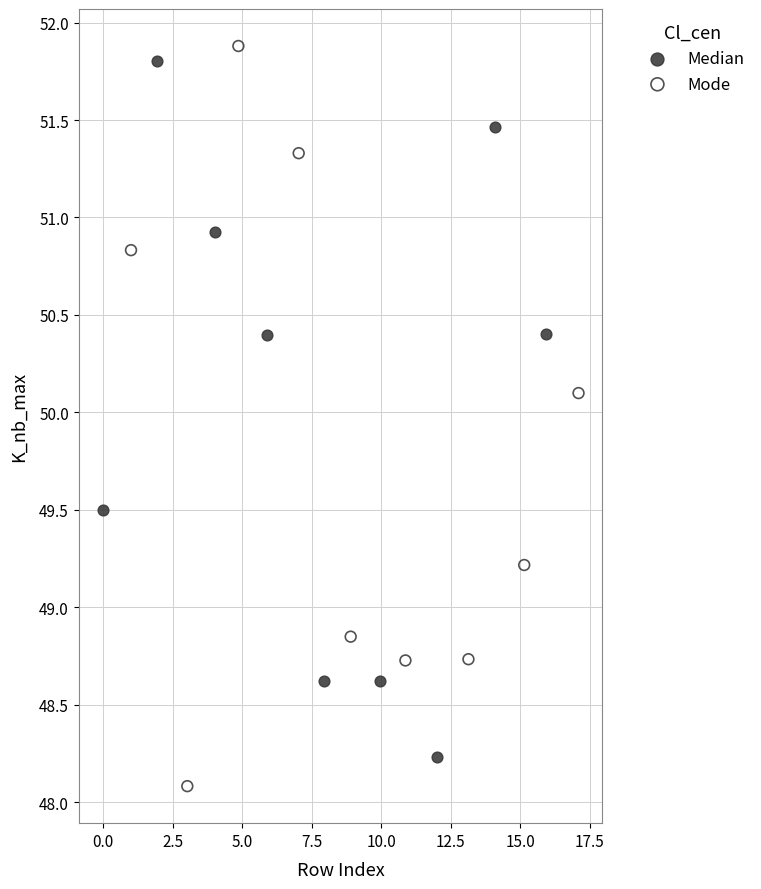

Which series reaches the maximum Y coordinate?

Mode